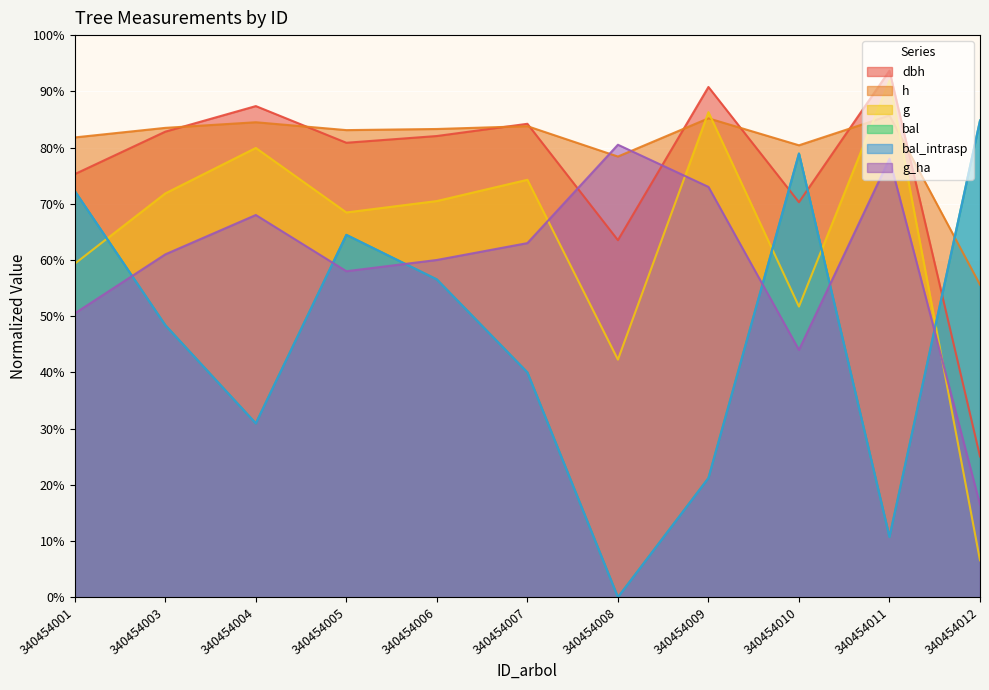

True or false: dbh and h intersect in this chart.

True